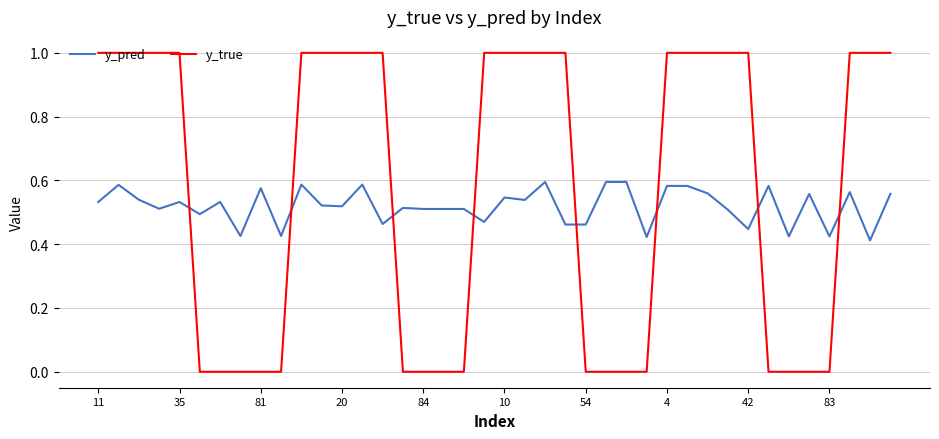

After their last crossing, which series has the higher values: y_true or y_pred?

y_true